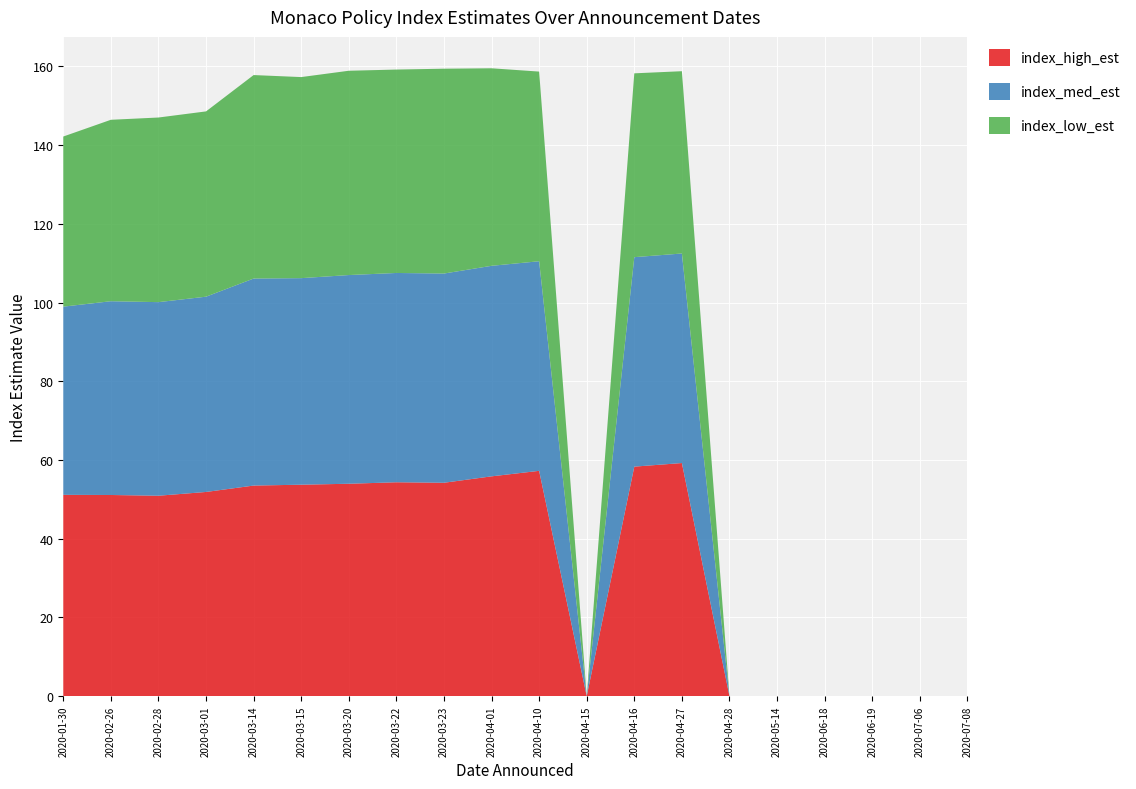

Reading left to right, list all the values displayed in this chart.

index_high_est: 2020-01-30=51.2	2020-02-26=51.1	2020-02-28=50.9	2020-03-01=51.9	2020-03-14=53.5	2020-03-15=53.7	2020-03-20=54.0	2020-03-22=54.4	2020-03-23=54.2	2020-04-01=55.9	2020-04-10=57.3	2020-04-15=0.0	2020-04-16=58.3	2020-04-27=59.2	2020-04-28=0.0	2020-05-14=0.0	2020-06-18=0.0	2020-06-19=0.0	2020-07-06=0.0	2020-07-08=0.0
index_med_est: 2020-01-30=47.8	2020-02-26=49.2	2020-02-28=49.2	2020-03-01=49.6	2020-03-14=52.6	2020-03-15=52.5	2020-03-20=53.0	2020-03-22=53.2	2020-03-23=53.2	2020-04-01=53.5	2020-04-10=53.2	2020-04-15=0.0	2020-04-16=53.2	2020-04-27=53.2	2020-04-28=0.0	2020-05-14=0.0	2020-06-18=0.0	2020-06-19=0.0	2020-07-06=0.0	2020-07-08=0.0
index_low_est: 2020-01-30=43.2	2020-02-26=46.1	2020-02-28=46.9	2020-03-01=47.1	2020-03-14=51.7	2020-03-15=51.1	2020-03-20=51.9	2020-03-22=51.7	2020-03-23=52.0	2020-04-01=50.2	2020-04-10=48.2	2020-04-15=0.0	2020-04-16=46.7	2020-04-27=46.3	2020-04-28=0.0	2020-05-14=0.0	2020-06-18=0.0	2020-06-19=0.0	2020-07-06=0.0	2020-07-08=0.0